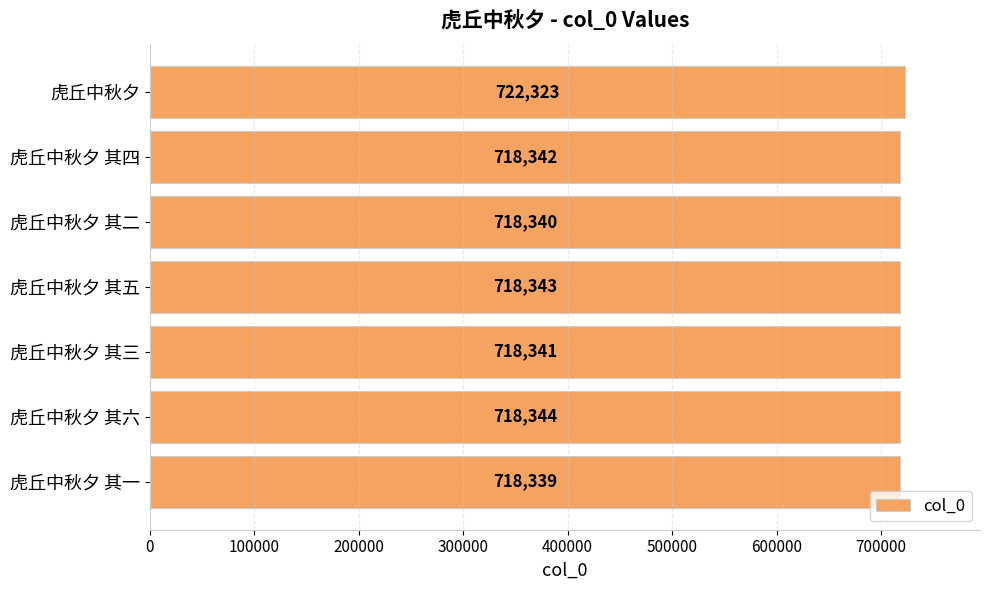

Is it true that the value at 虎丘中秋夕 其六 is 718344?

True